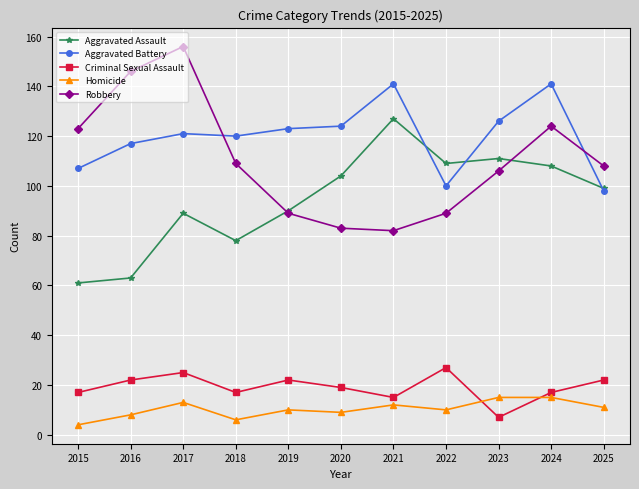

At which label does Robbery reach its peak?

2017